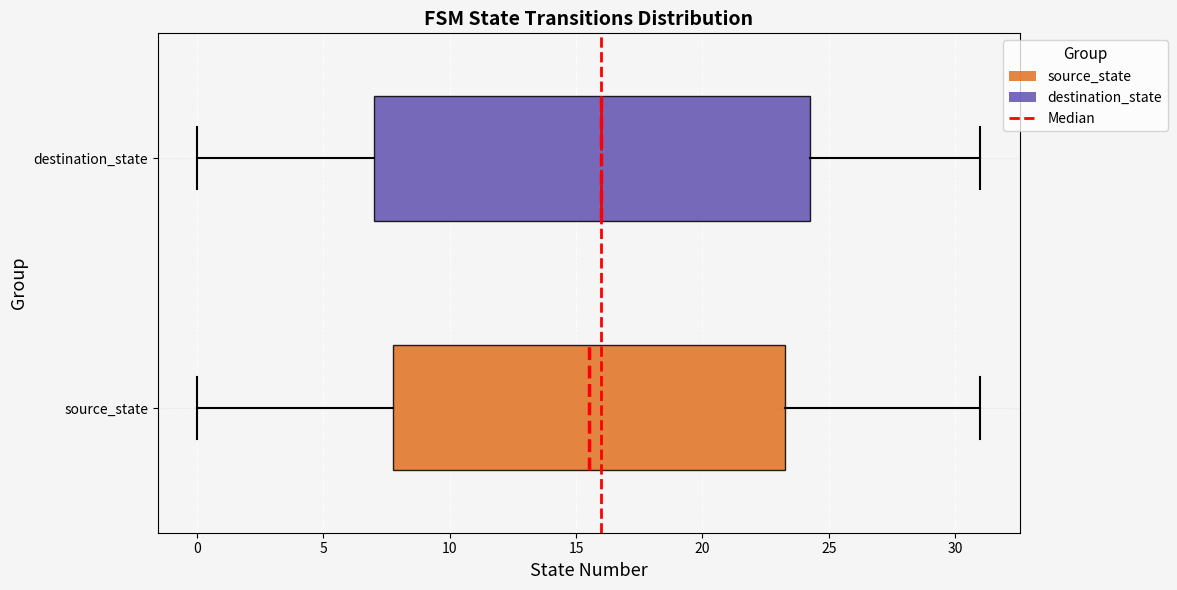

Which box has the furthest to the right median line?

destination_state